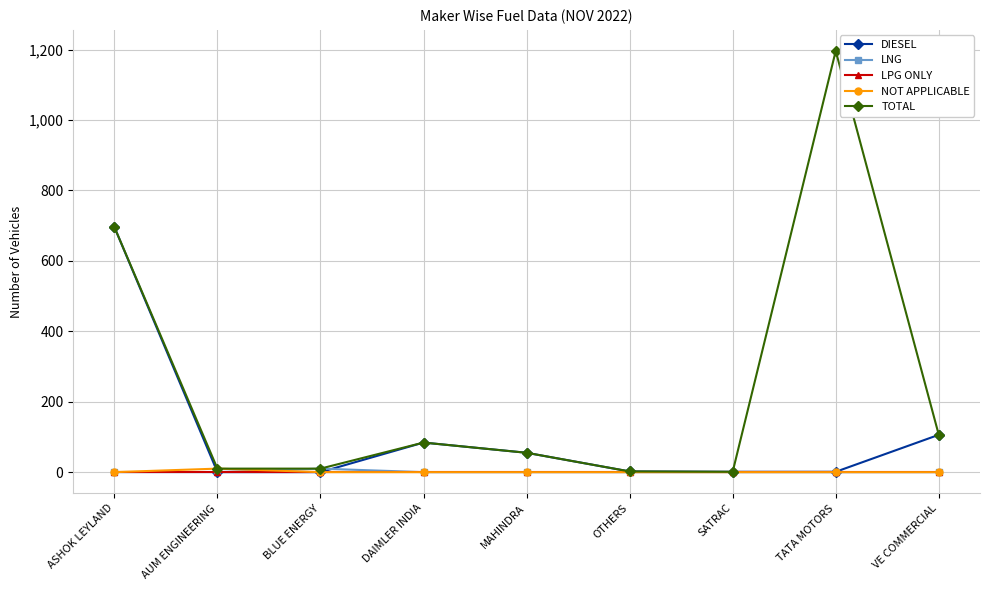

How many lines are shown in the chart?

5